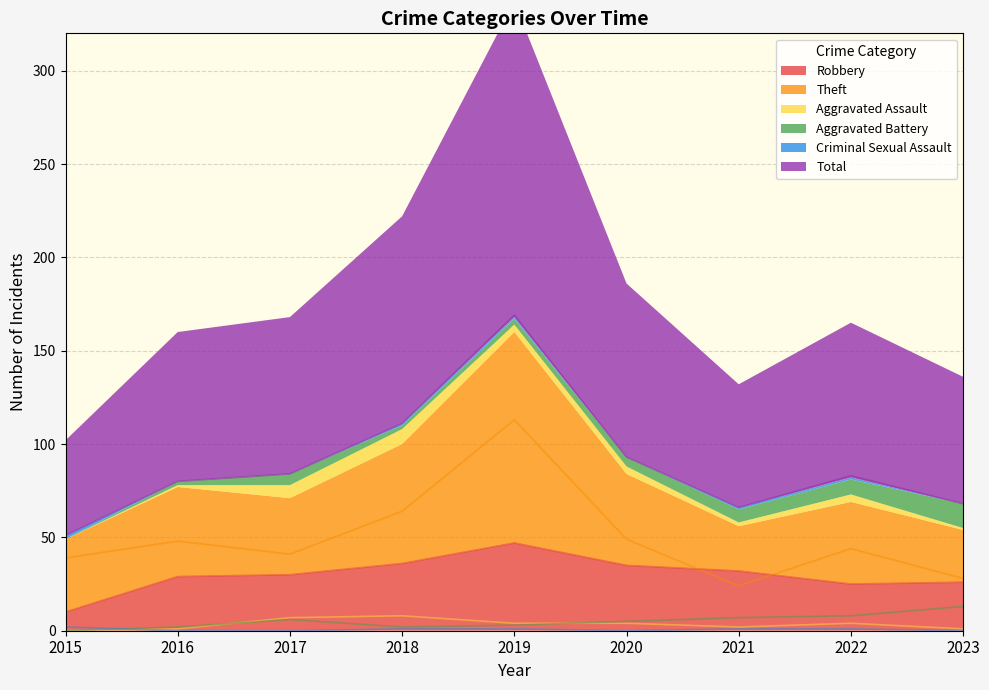

Between which two adjacent categories do Robbery and Theft first intersect?

2020 and 2021